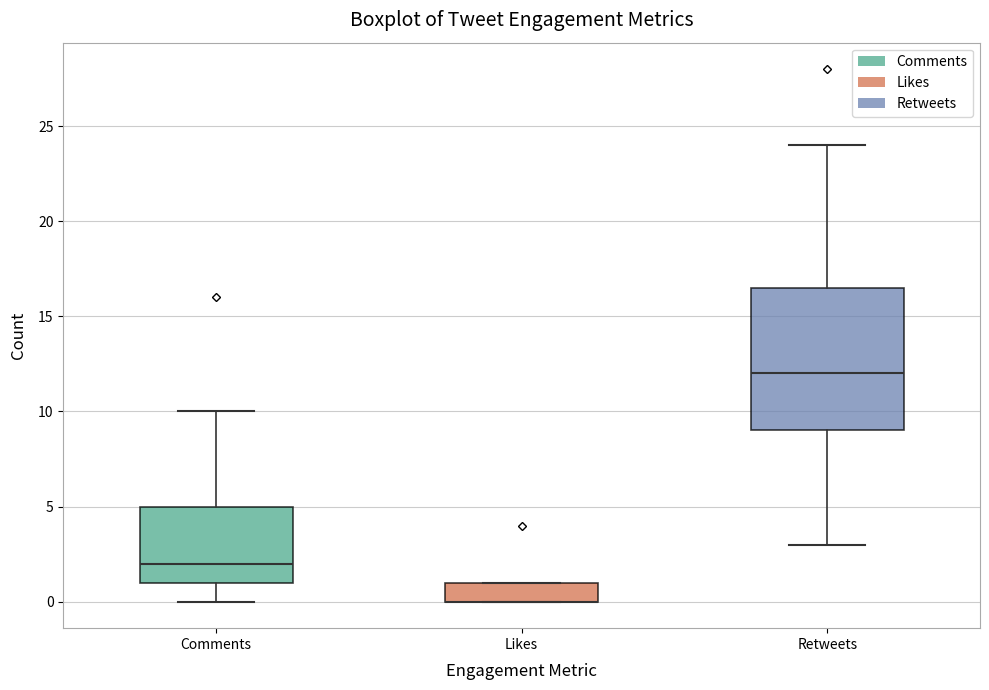

Reading left to right, transcribe this box plot: for each box, give where its median line is, the range the box spans, and where its two whiskers end, as read against the y-axis. The values are not printed on the chart, so give them approximately, as read against the axis.

Comments: median 2.0, box 1.0 to 5.0, whiskers 0.0 to 10.0
Likes: median 0.0 (drawn on the box's lower edge), box 0.0 to 1.0, whiskers 0.0 to 1.0
Retweets: median 12.0, box 9.0 to 16.5, whiskers 3.0 to 24.0